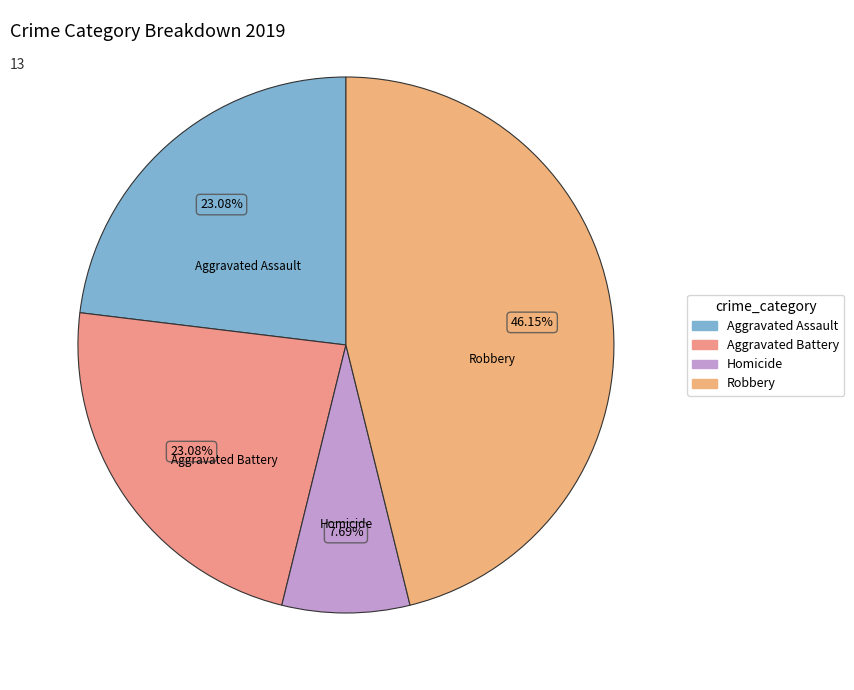

Count the number of slices in the pie.

4